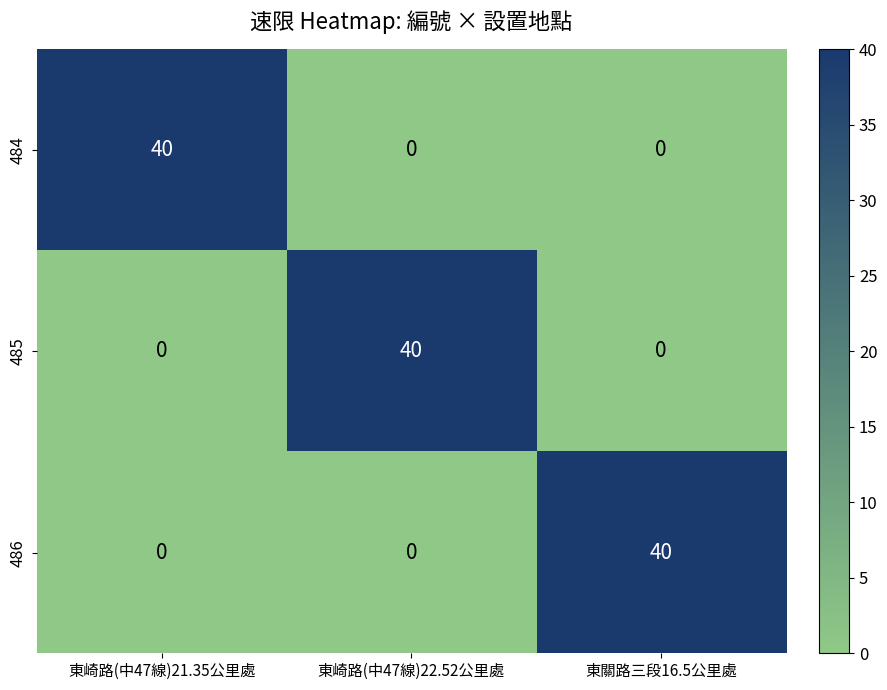

True or false: 484 has a value of 55 at 東崎路(中47線)21.35公里處.

False